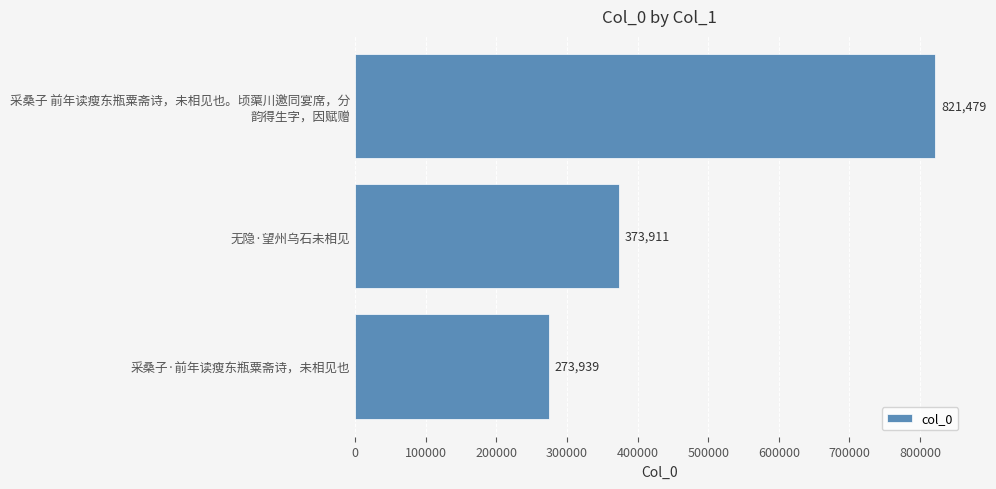

What is the ratio of the value at 采桑子·前年读瘦东瓶粟斋诗，未相见也 to the value at 无隐·望州乌石未相见?

0.7